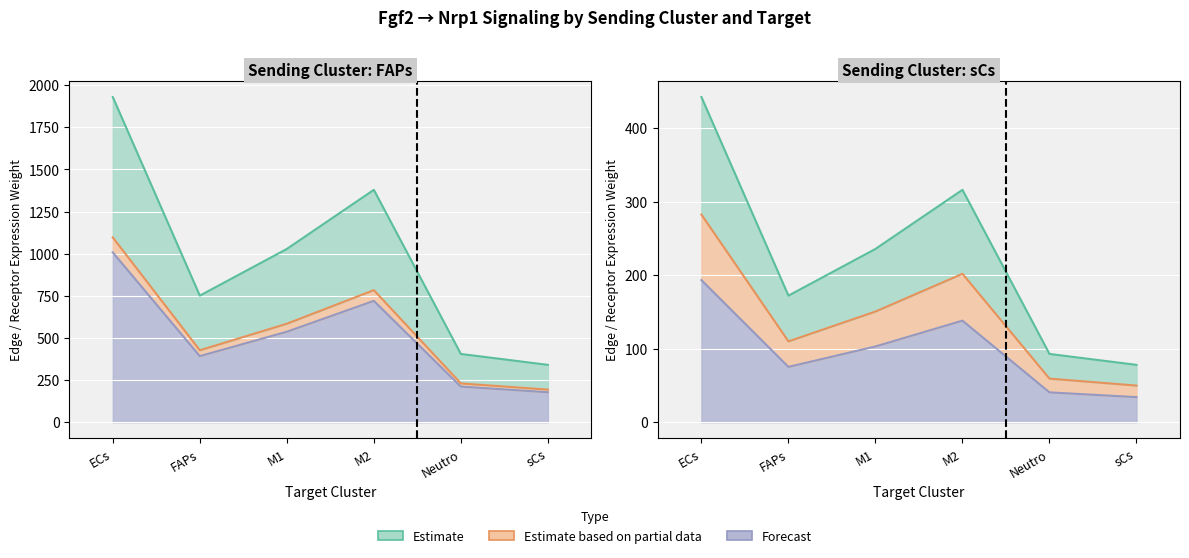

At how many categories does at least one series exceed 1927?

1